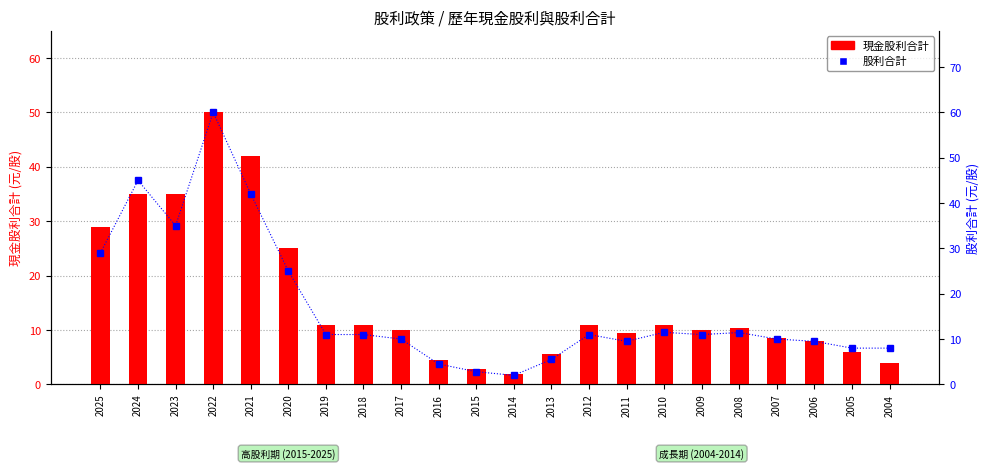

What is the value of the 現金股利合計 bar at the 10th from the left?

4.5